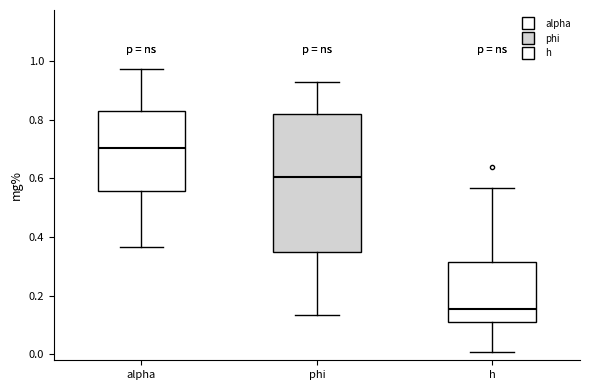

Where is the upper edge of the box for phi on the y-axis? The values are not printed on the chart, so give them approximately, as read against the axis.

0.82